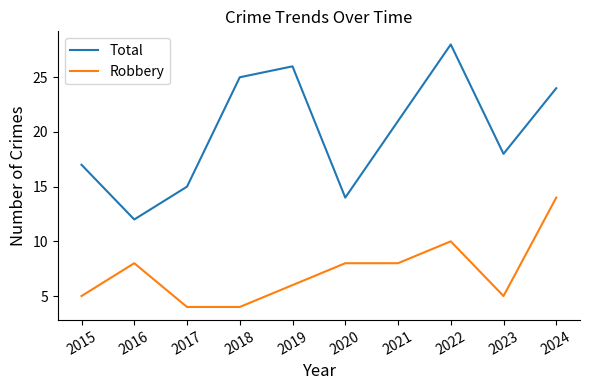

True or false: Total has more than 0 points higher than both neighbors.

True